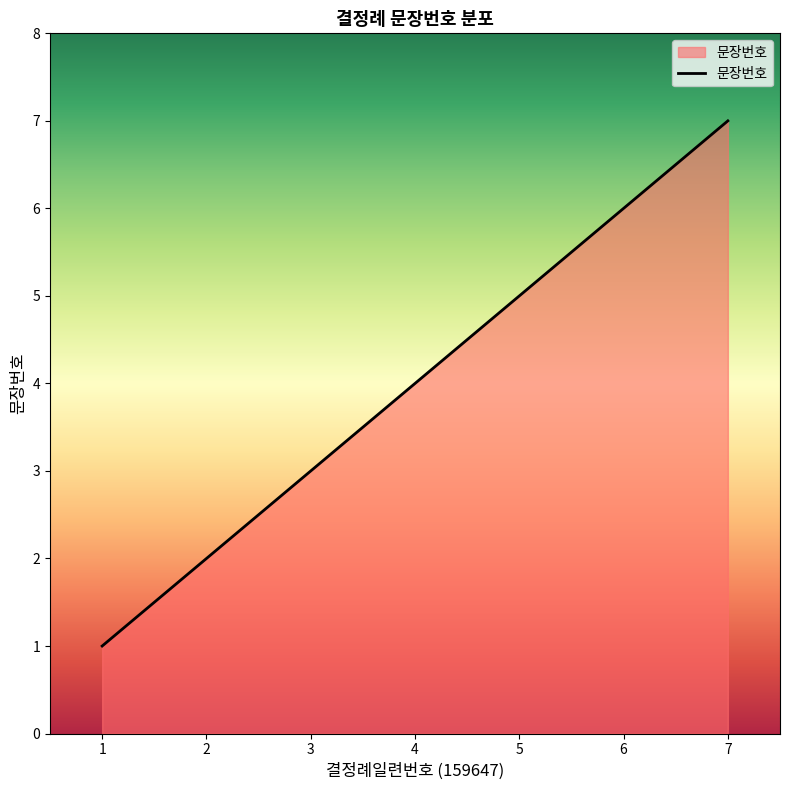

What is the difference between the second highest and minimum values?

5